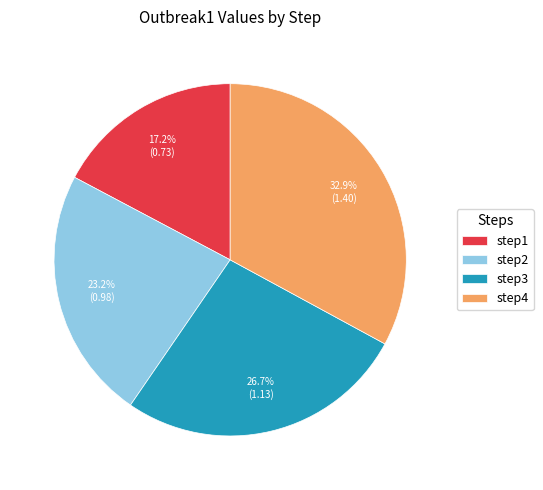

Which has a higher value, step3 or step2?

step3